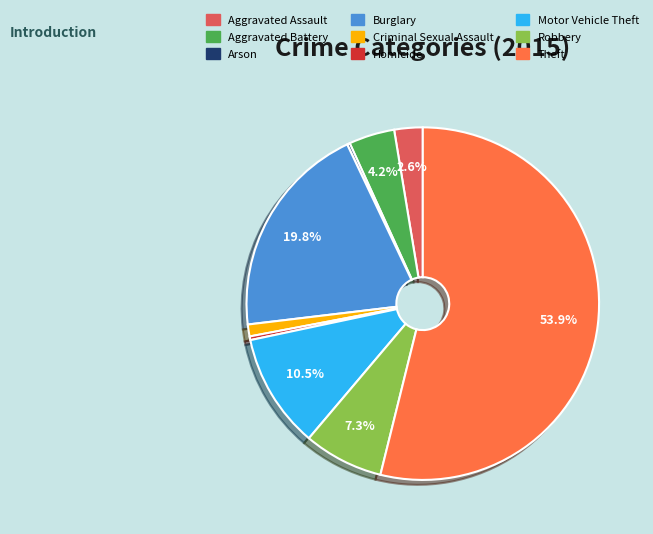

To the nearest percent, what is the average slice percentage?

11%